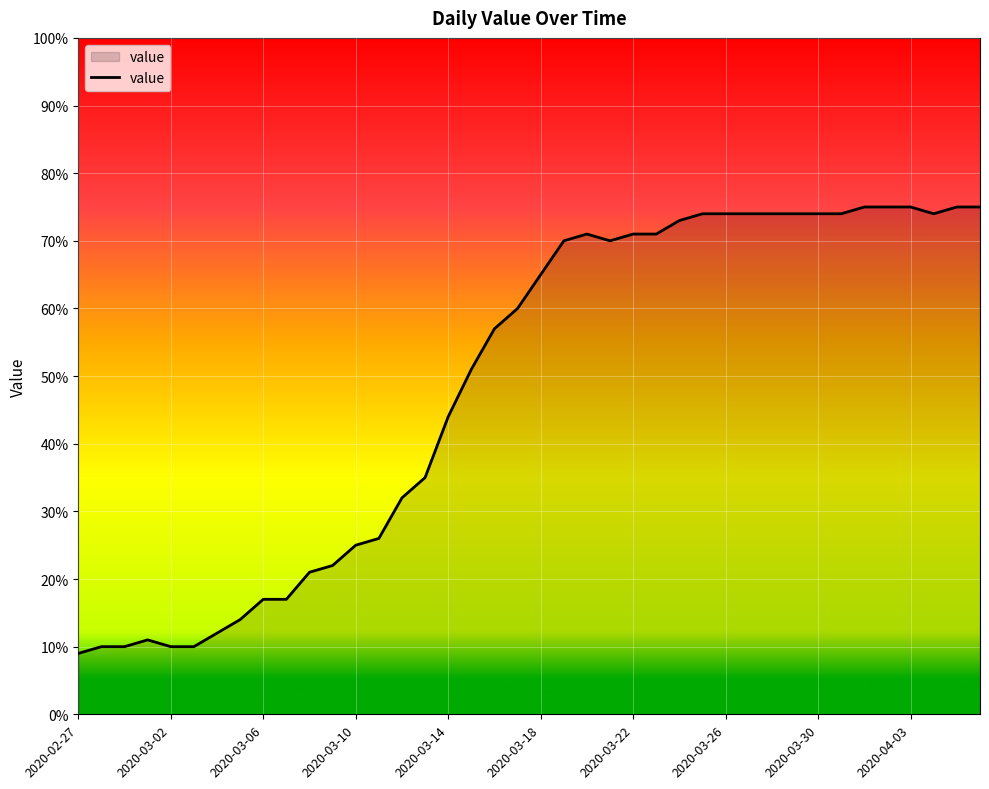

What is the maximum value shown in the chart?

75